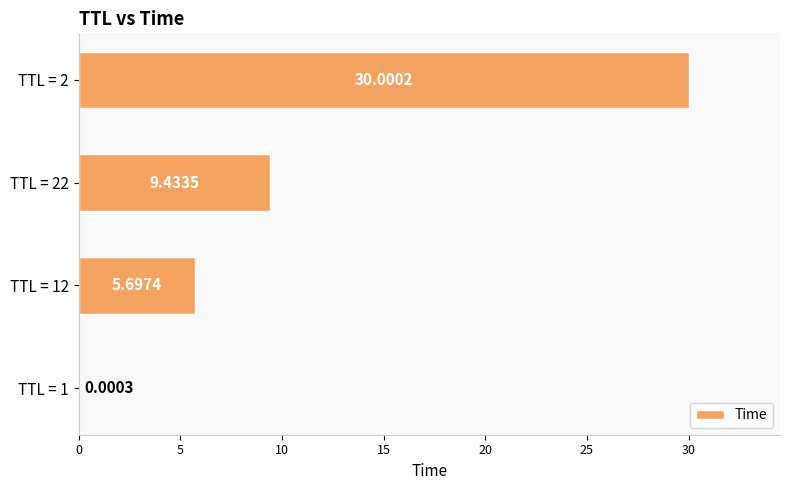

What is the sum of all values?

45.1